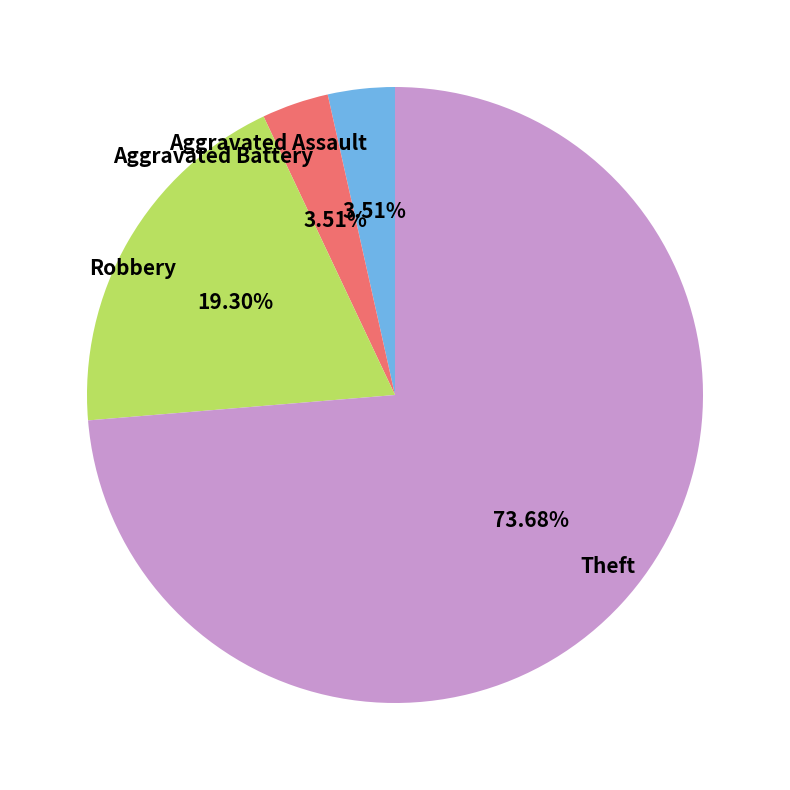

Which category has the biggest portion of the pie?

Theft